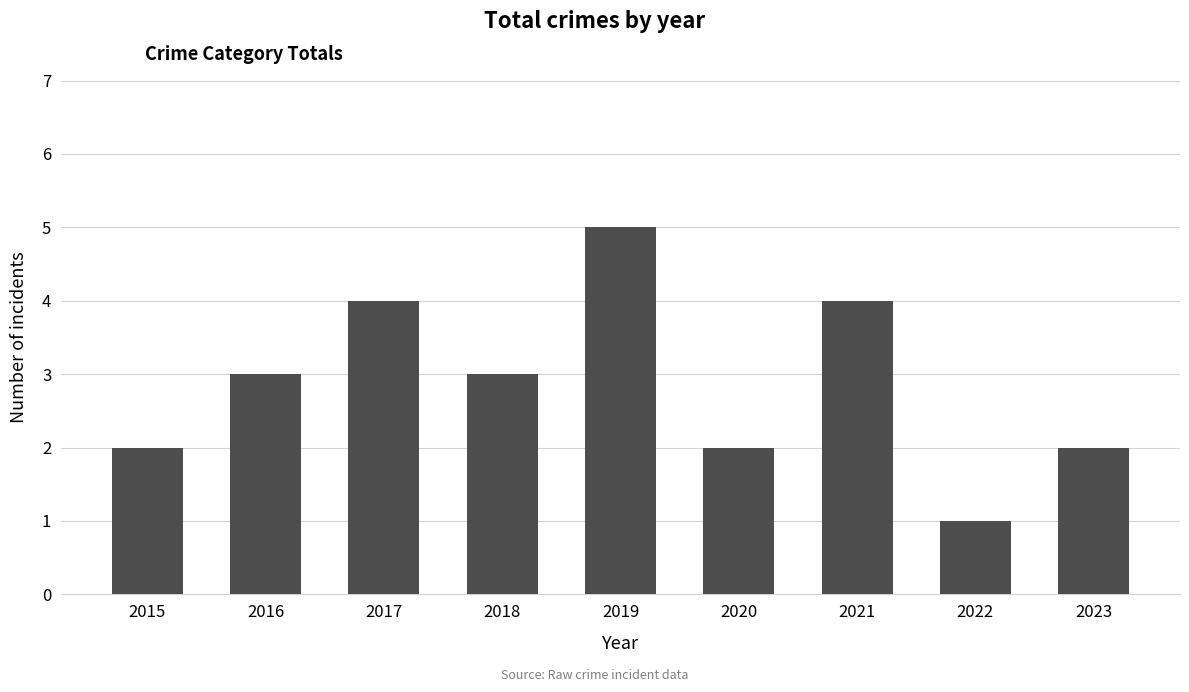

What is the difference between the second highest and minimum values?

3